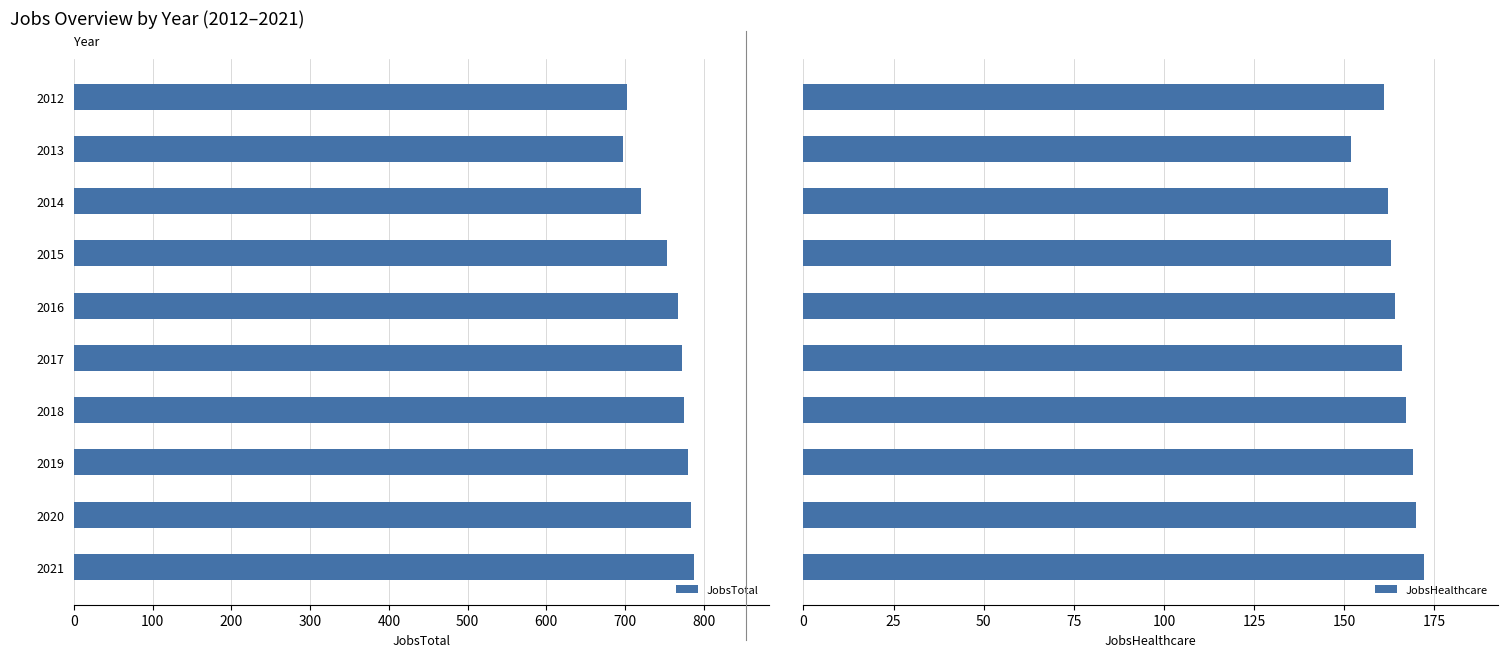

Reading left to right, list all the values displayed in this chart.

JobsTotal: 703	697	721	754	768	772	775	780	784	788
JobsHealthcare: 161	152	162	163	164	166	167	169	170	172